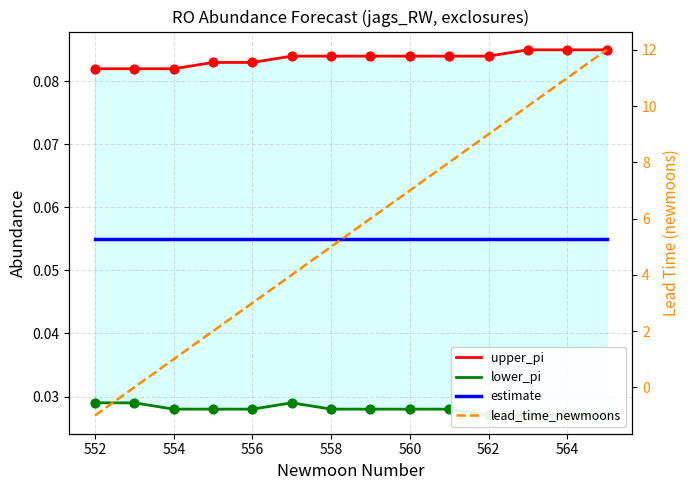

Is the value of lower_pi at 556 greater than the value of lead_time_newmoons at 560?

No